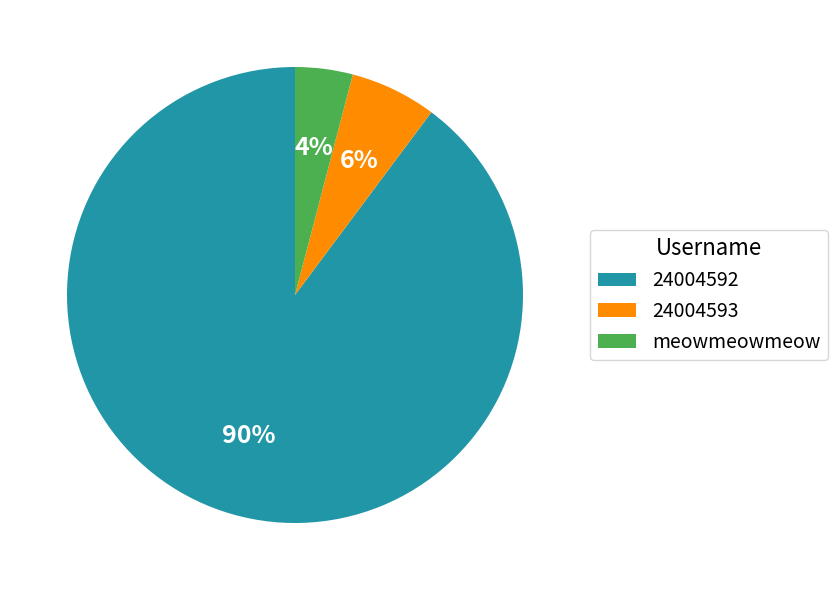

Do 24004593 and meowmeowmeow together represent more than half of the pie?

No